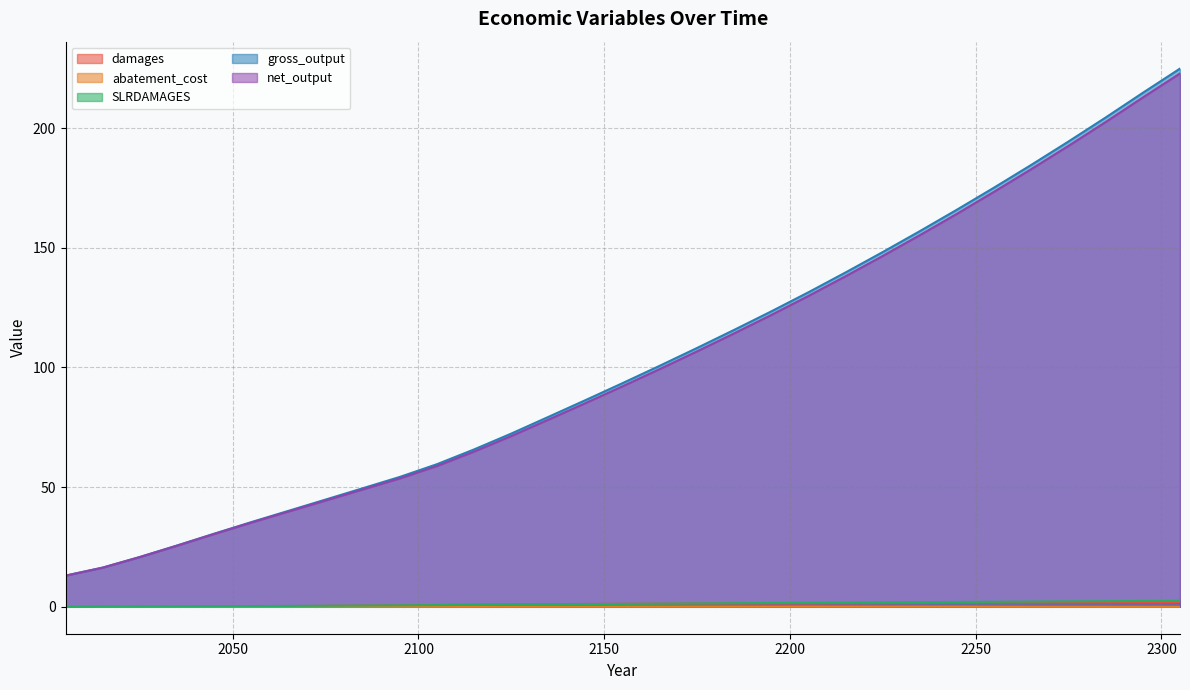

What is the sum of all abatement_cost values?

1.1